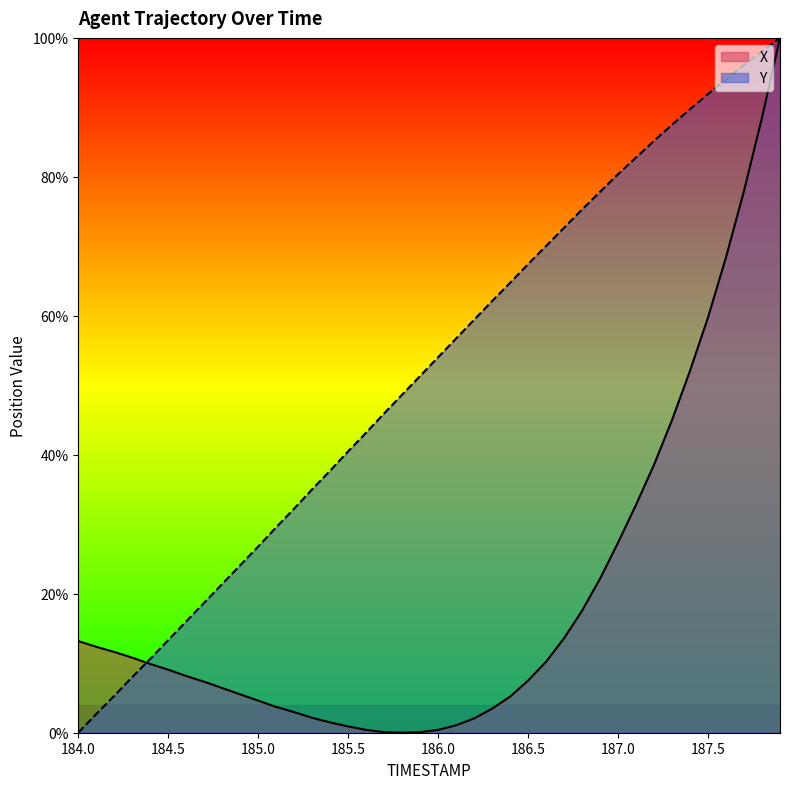

Reading left to right, extract all data points from this chart.

X: 184.0=0.1	184.1=0.1	184.2=0.1	184.3=0.1	184.4=0.1	184.5=0.1	184.6=0.1	184.7=0.1	184.8=0.1	184.9=0.1	185.0=0.0	185.1=0.0	185.2=0.0	185.3=0.0	185.4=0.0	185.5=0.0	185.6=0.0	185.7=0.0	185.8=0.0	185.9=0.0	186.0=0.0	186.1=0.0	186.2=0.0	186.3=0.0	186.4=0.1	186.5=0.1	186.6=0.1	186.7=0.1	186.8=0.2	186.9=0.2	187.0=0.3	187.1=0.3	187.2=0.4	187.3=0.5	187.4=0.5	187.5=0.6	187.6=0.7	187.7=0.8	187.8=0.9	187.9=1.0
Y: 184.0=0.0	184.1=0.0	184.2=0.1	184.3=0.1	184.4=0.1	184.5=0.1	184.6=0.2	184.7=0.2	184.8=0.2	184.9=0.2	185.0=0.3	185.1=0.3	185.2=0.3	185.3=0.4	185.4=0.4	185.5=0.4	185.6=0.4	185.7=0.5	185.8=0.5	185.9=0.5	186.0=0.5	186.1=0.6	186.2=0.6	186.3=0.6	186.4=0.6	186.5=0.7	186.6=0.7	186.7=0.7	186.8=0.8	186.9=0.8	187.0=0.8	187.1=0.8	187.2=0.9	187.3=0.9	187.4=0.9	187.5=0.9	187.6=0.9	187.7=1.0	187.8=1.0	187.9=1.0